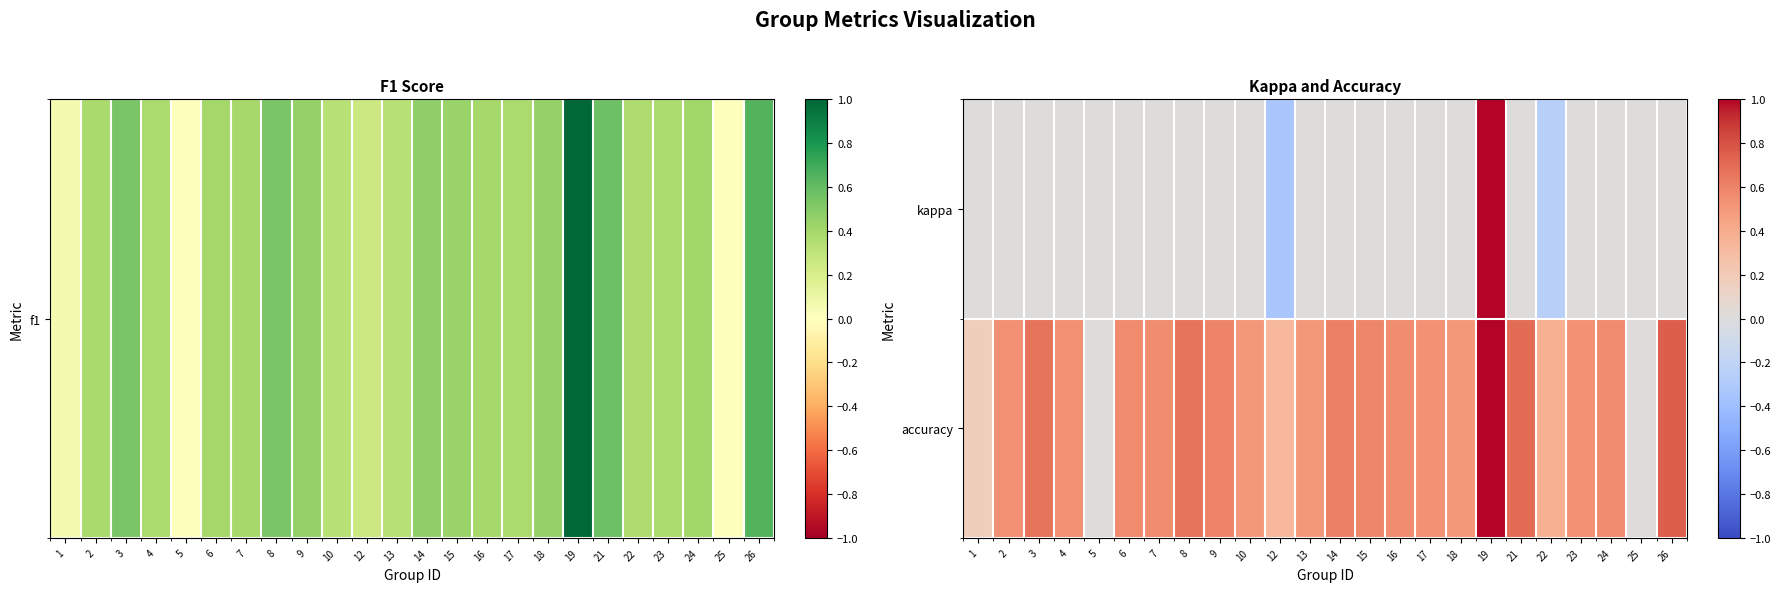

What is the total value across all series at 16?

0.6